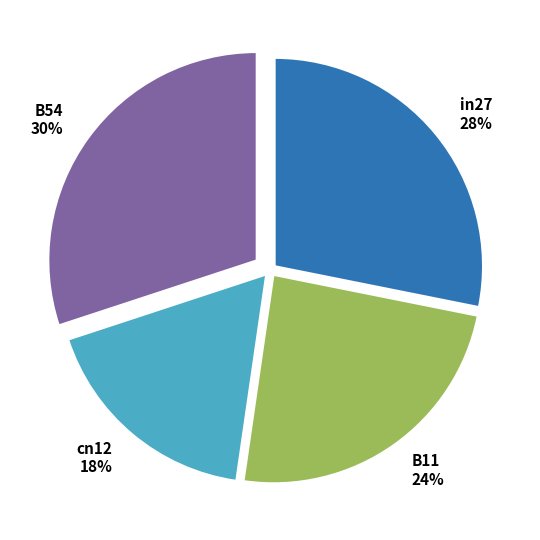

Which slice is the smallest?

cn12 18%